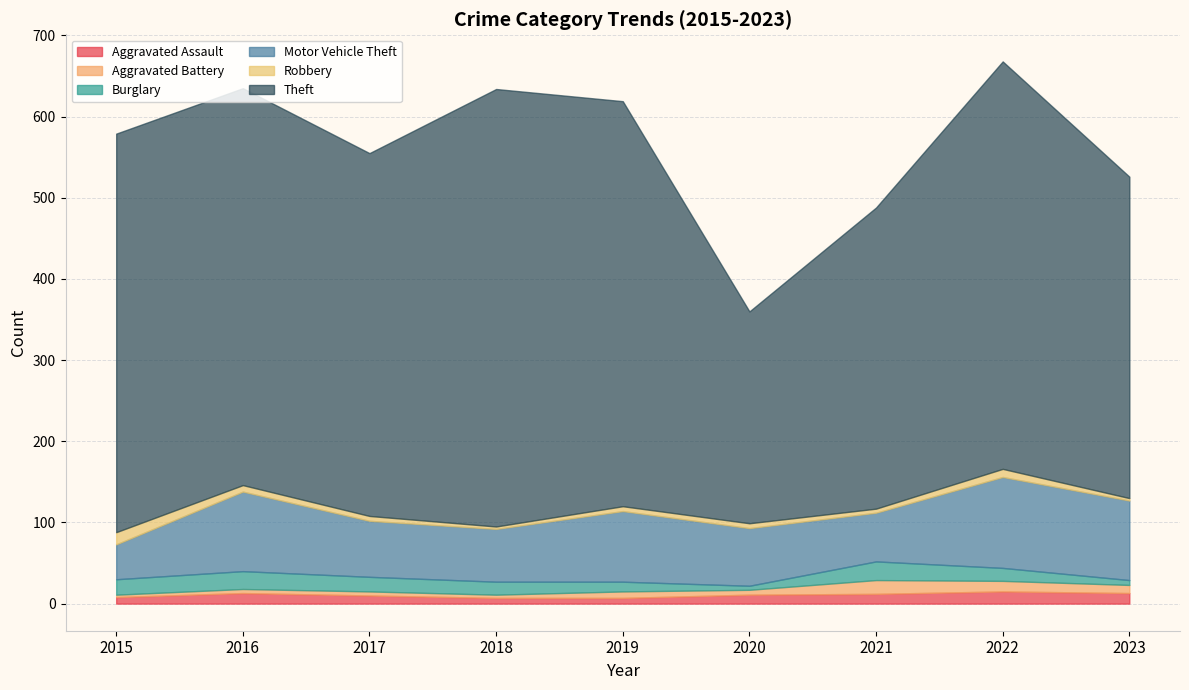

What is the difference between the maximum and minimum values in the Robbery series?

12